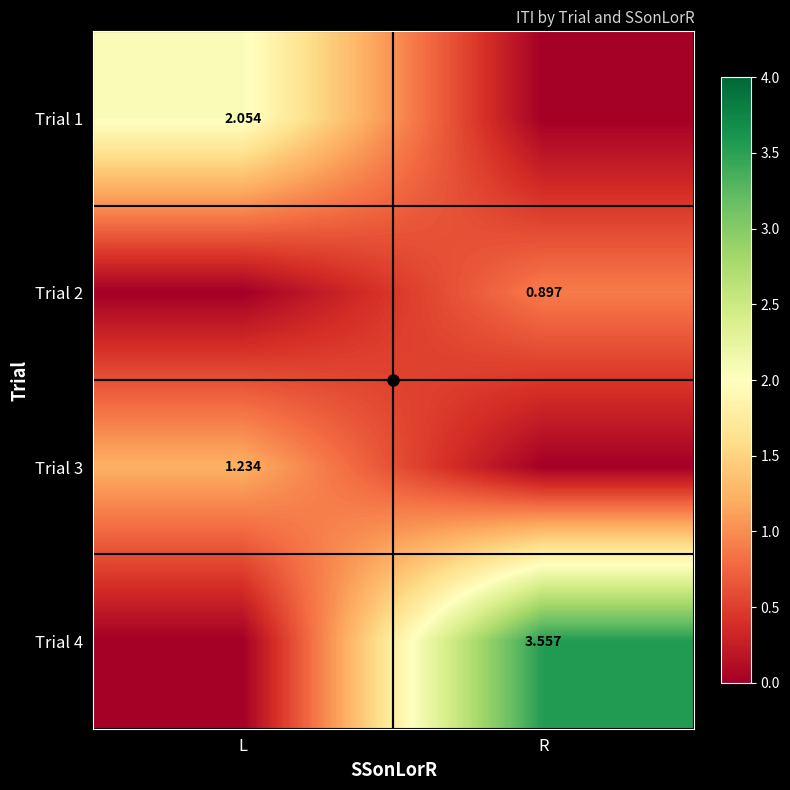

Is it true that Trial 4 equals 3.6 at R?

True